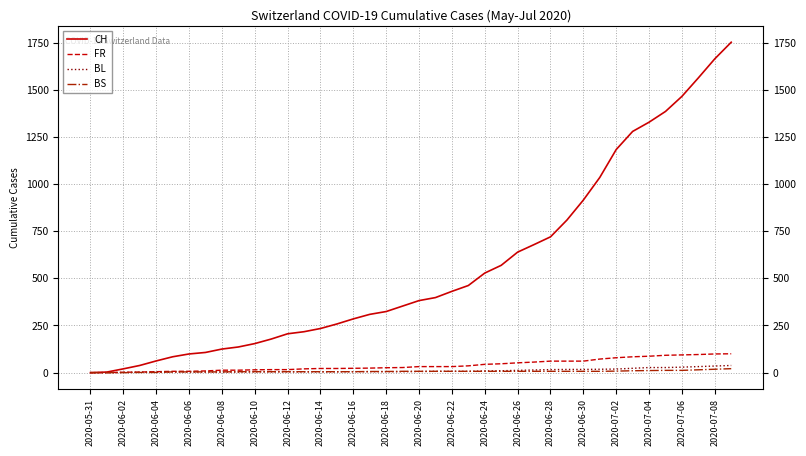

Which series has the largest total across all categories?

CH